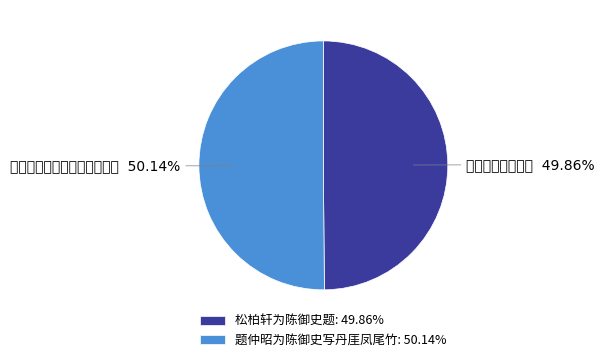

To the nearest percent, what percentage of the pie is 松柏轩为陈御史题?

50%